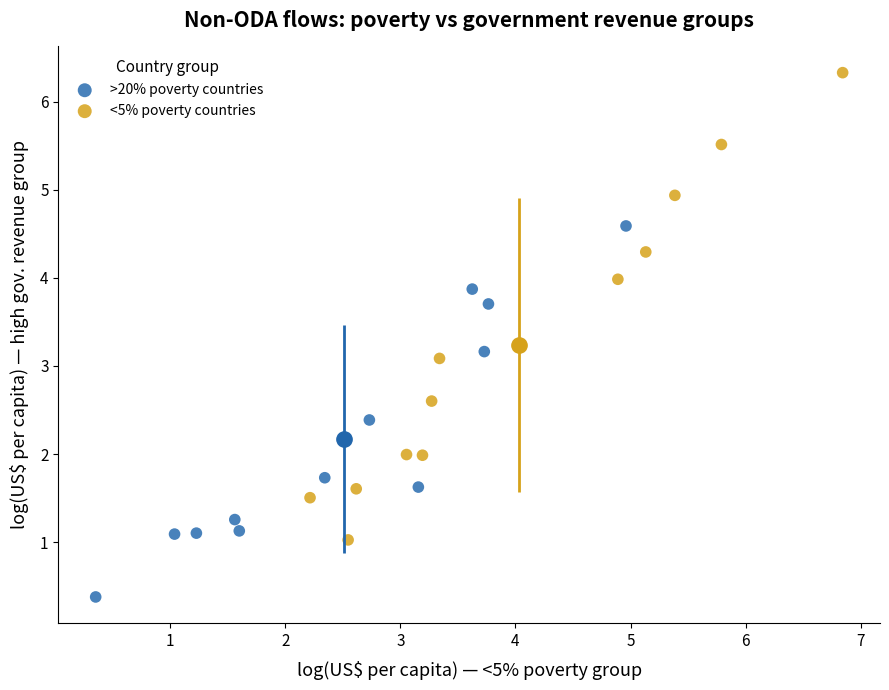

Which series has the widest spread of Y values?

<5% poverty countries